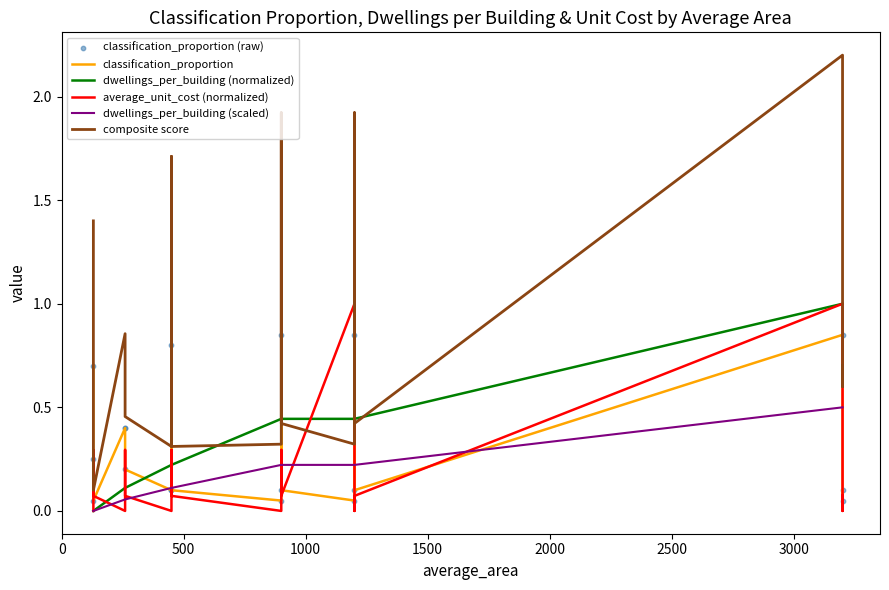

Which series has the largest Y range (max minus min)?

composite score